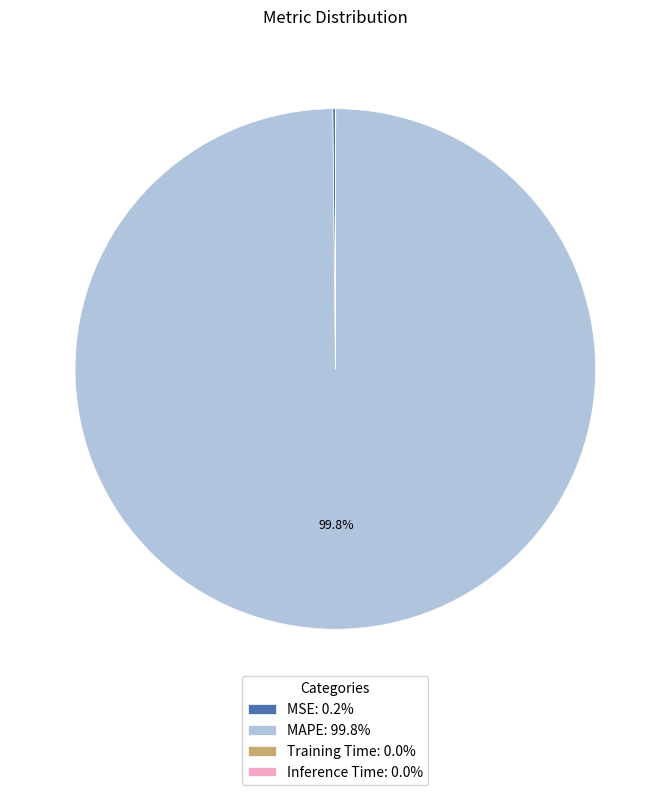

What is the majority slice?

MAPE